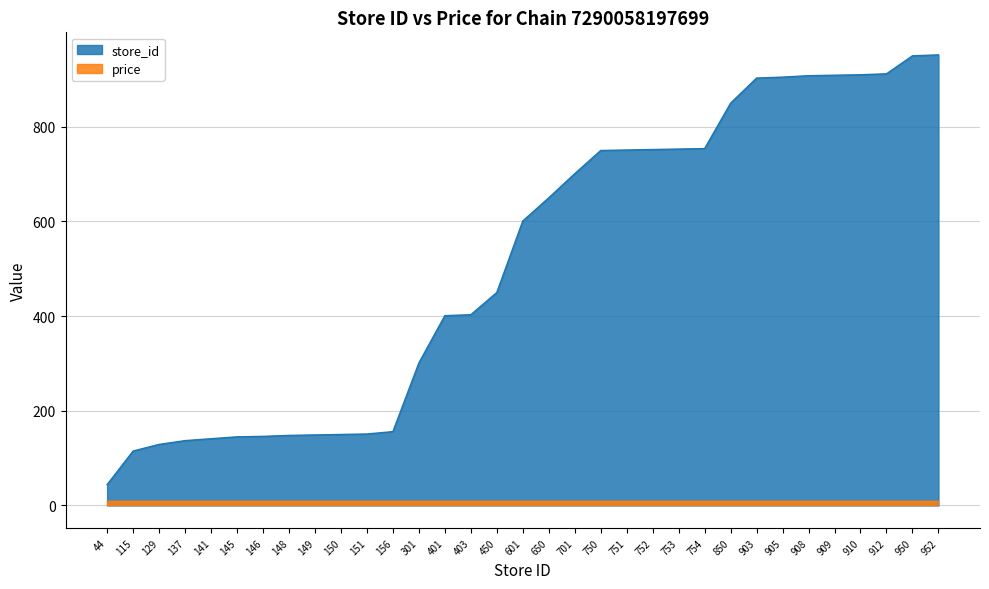

Does the chart have visible grid lines?

Yes